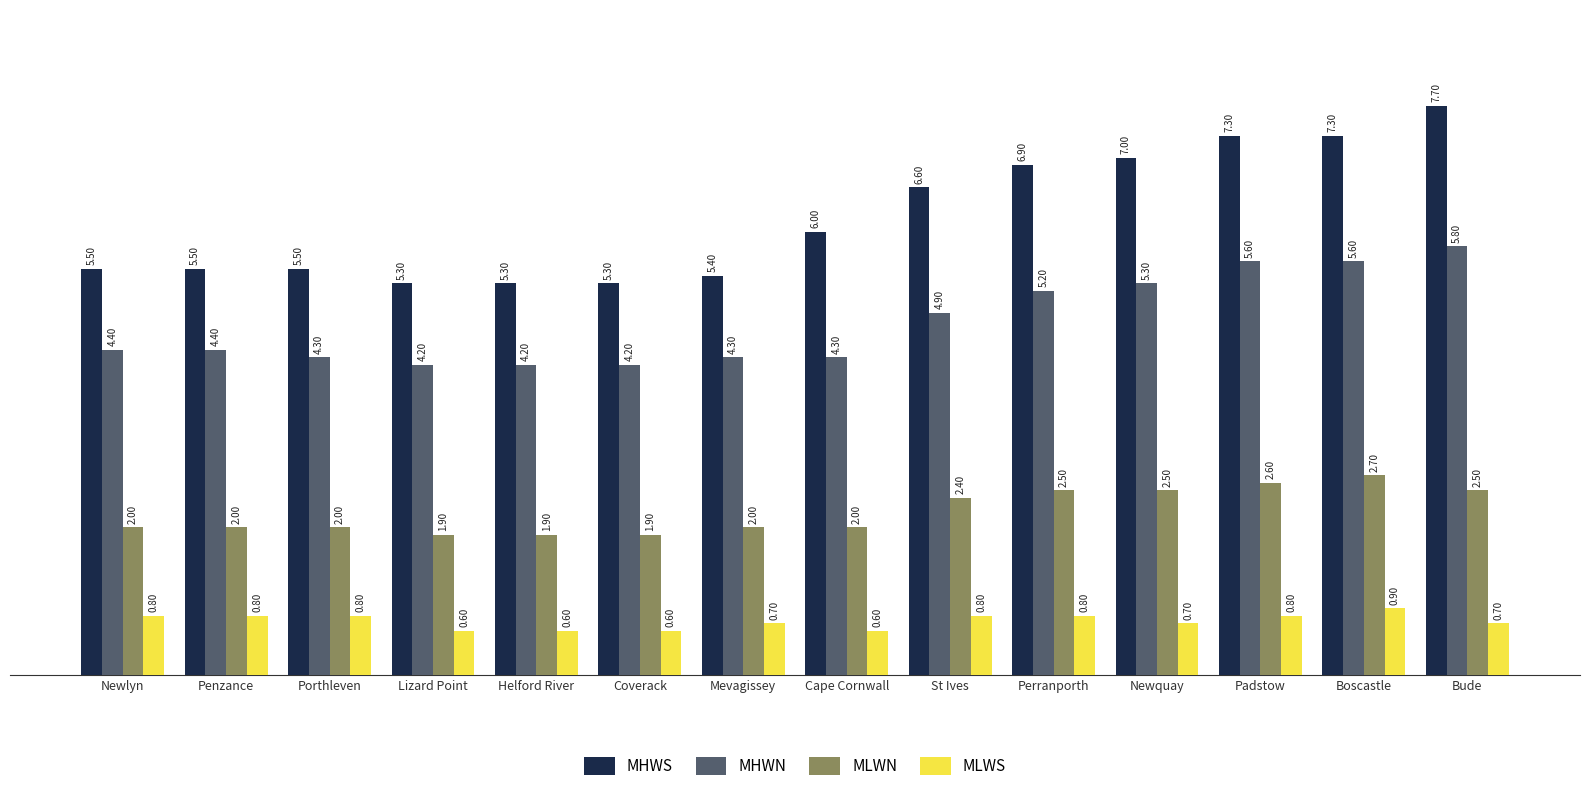

At which category is the sum across all series the highest?

Bude